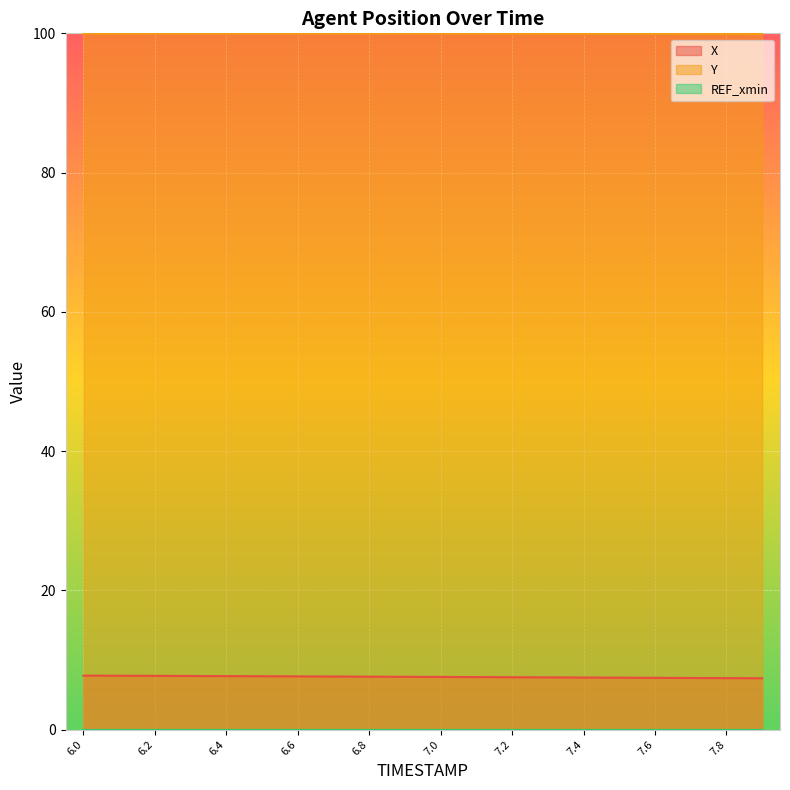

Is it true that X equals 4.2 at 7.4?

False